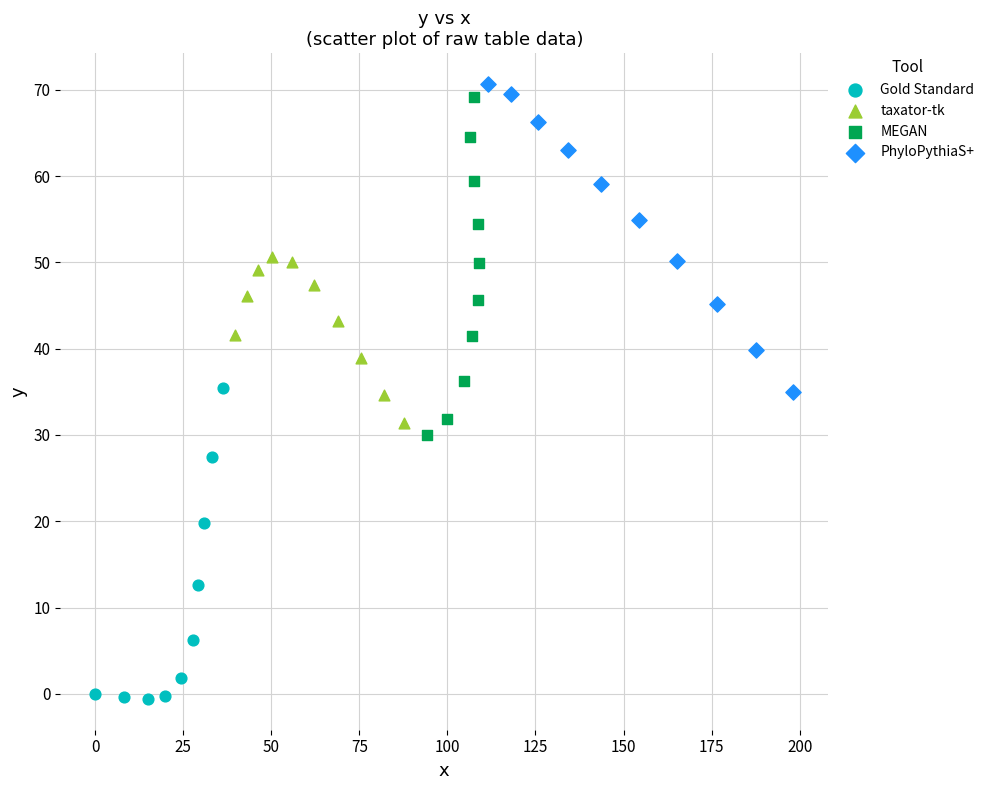

Which series contains the lowest Y value?

Gold Standard